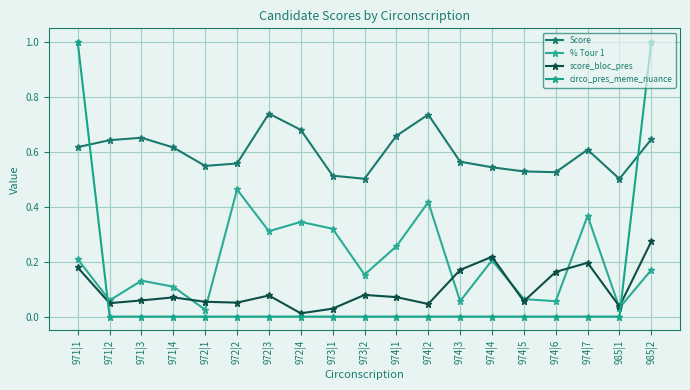

At how many categories does at least one series exceed 0?

19